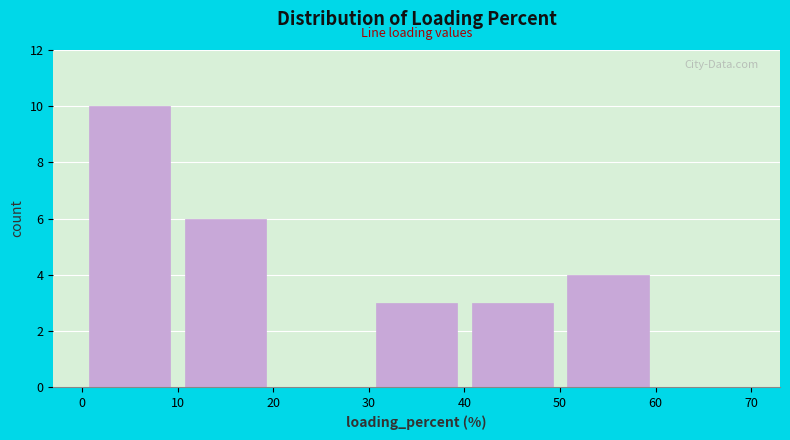

How tall is the bar that spans 40 to 50 on the x-axis? The values are not printed on the chart, so give them approximately, as read against the axis.

3